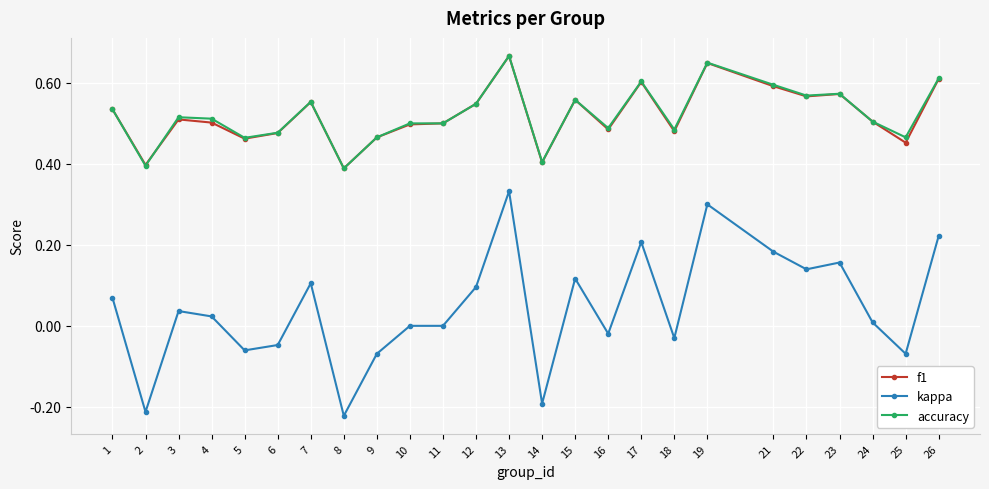

What are all the series names shown in the legend?

f1, kappa, accuracy